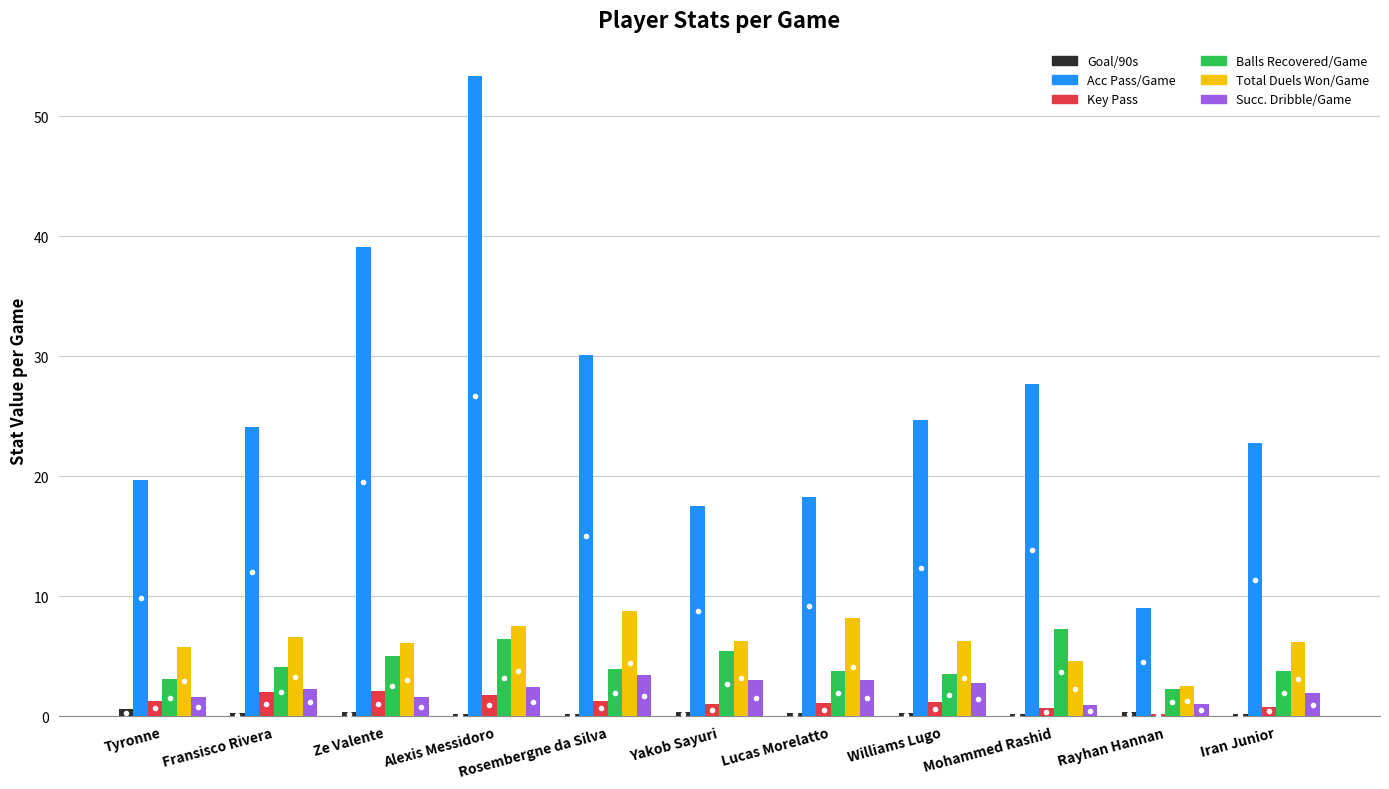

True or false: Balls Recovered/Game has a value of 3.5 at Williams Lugo.

True